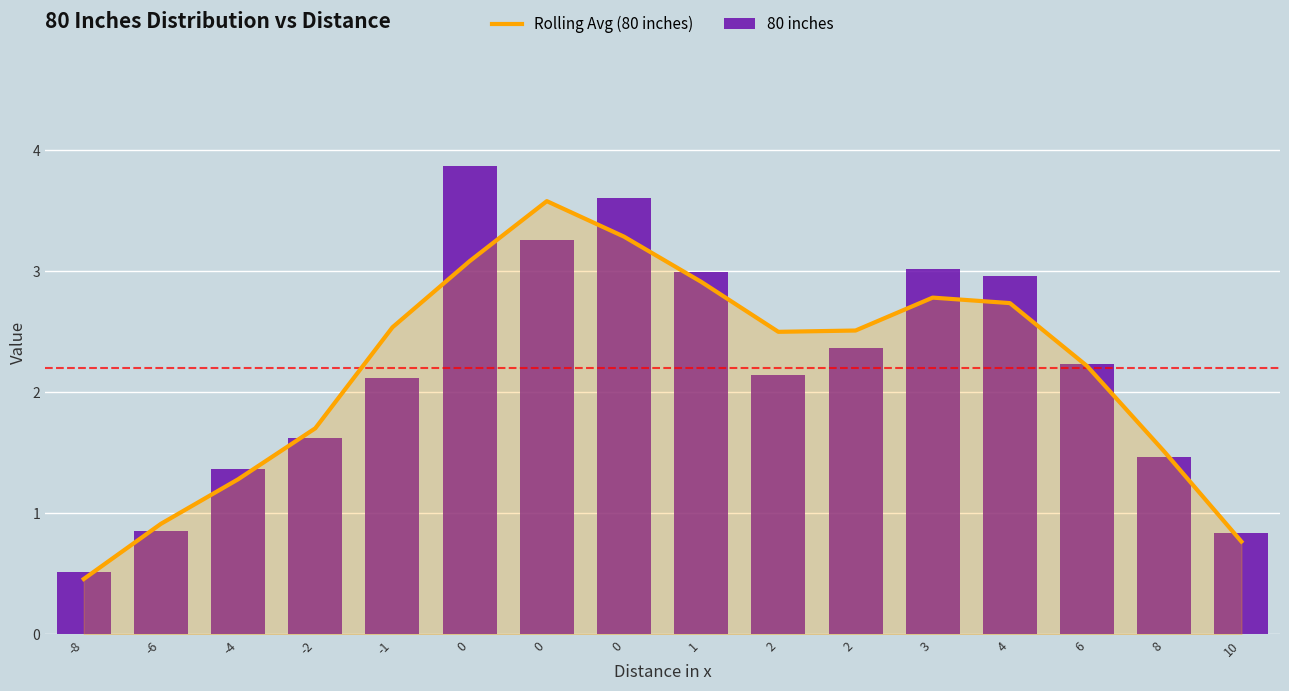

Rank the series by their maximum value, from highest to lowest.

80 inches, Rolling Avg (80 inches)